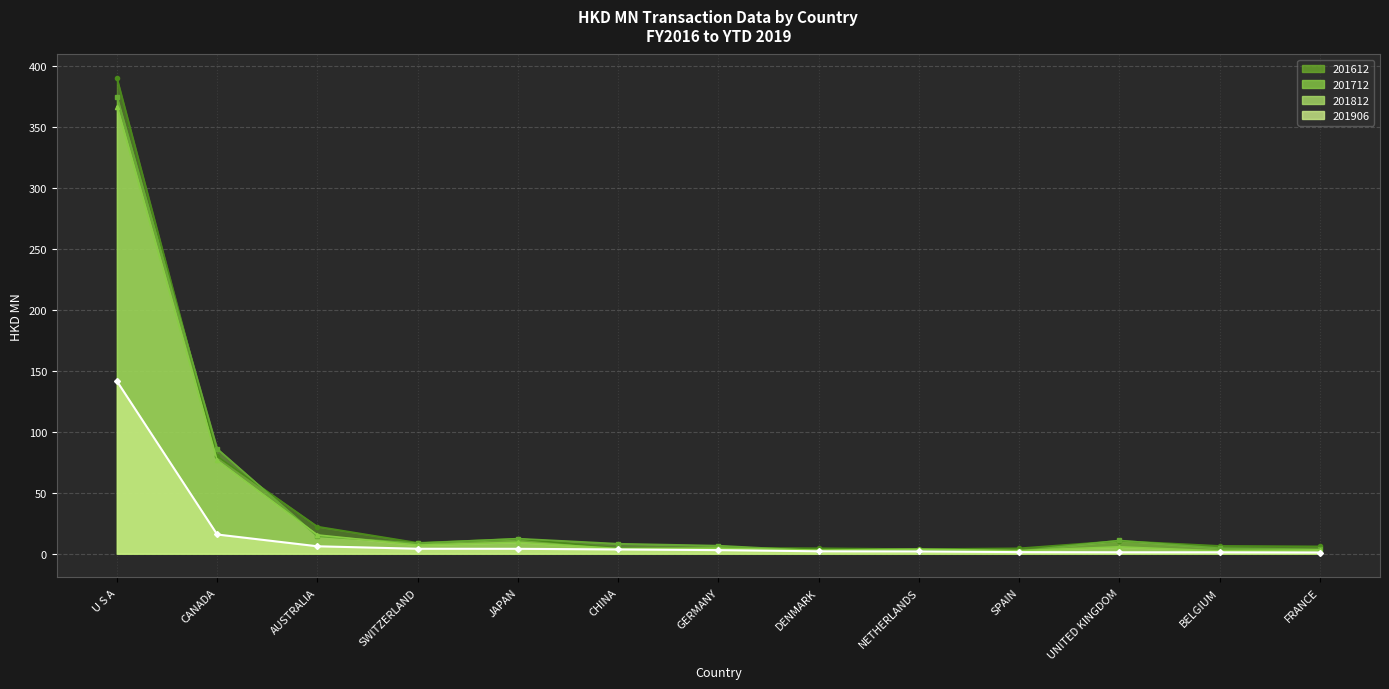

Which category has the lowest value in the 201812 series?

BELGIUM